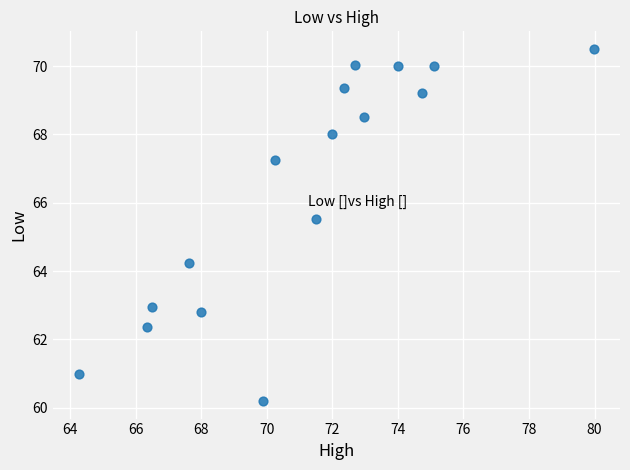

What is the range of Y values (max minus min)?

10.3